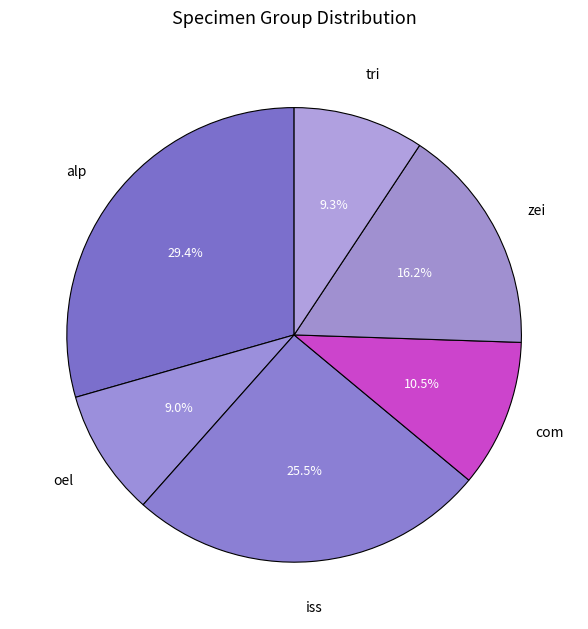

Does any single category account for the majority?

No